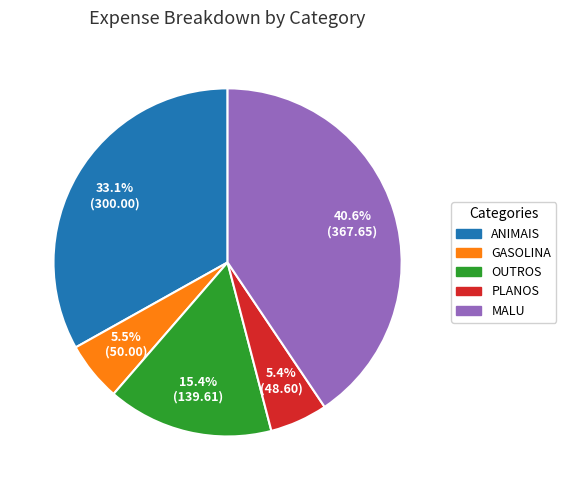

What is the largest slice in the pie chart?

MALU